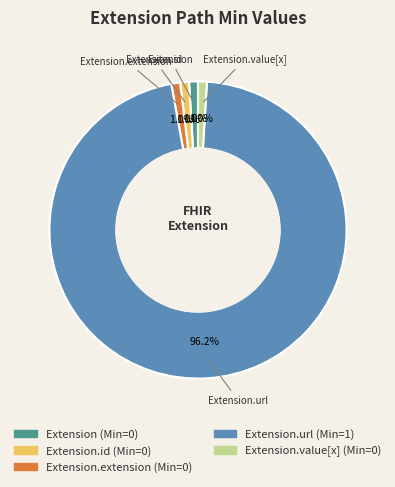

Is there a majority slice in this chart?

Yes